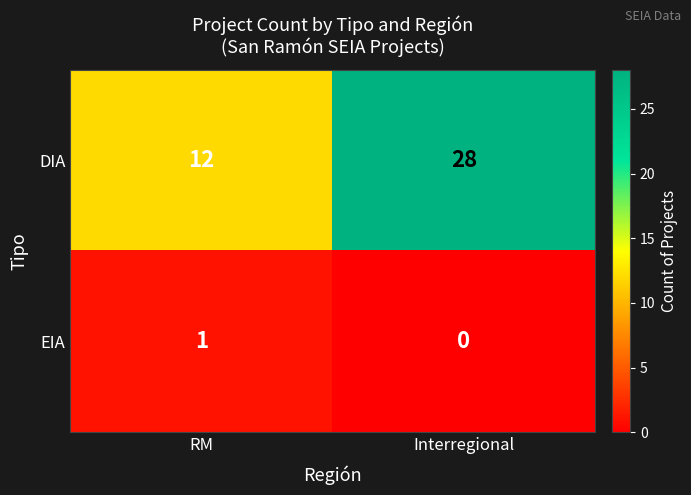

What is the sum of all DIA values?

40